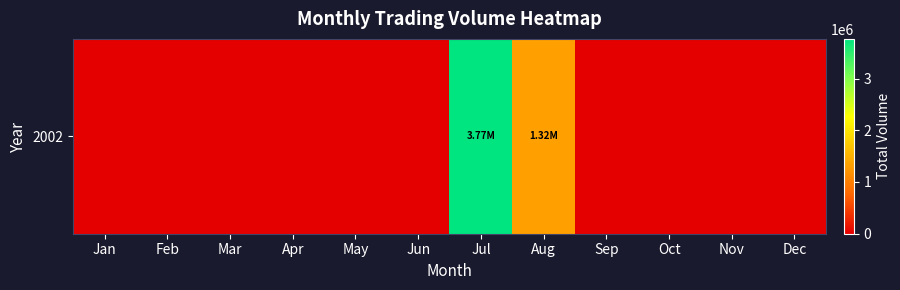

At which label is the value closest to 1882867?

Aug